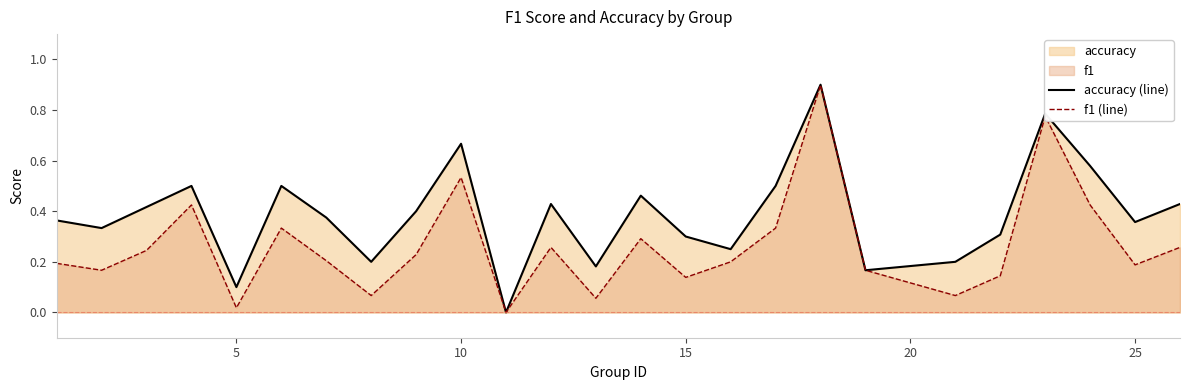

Which series has the largest total across all categories?

accuracy (line)